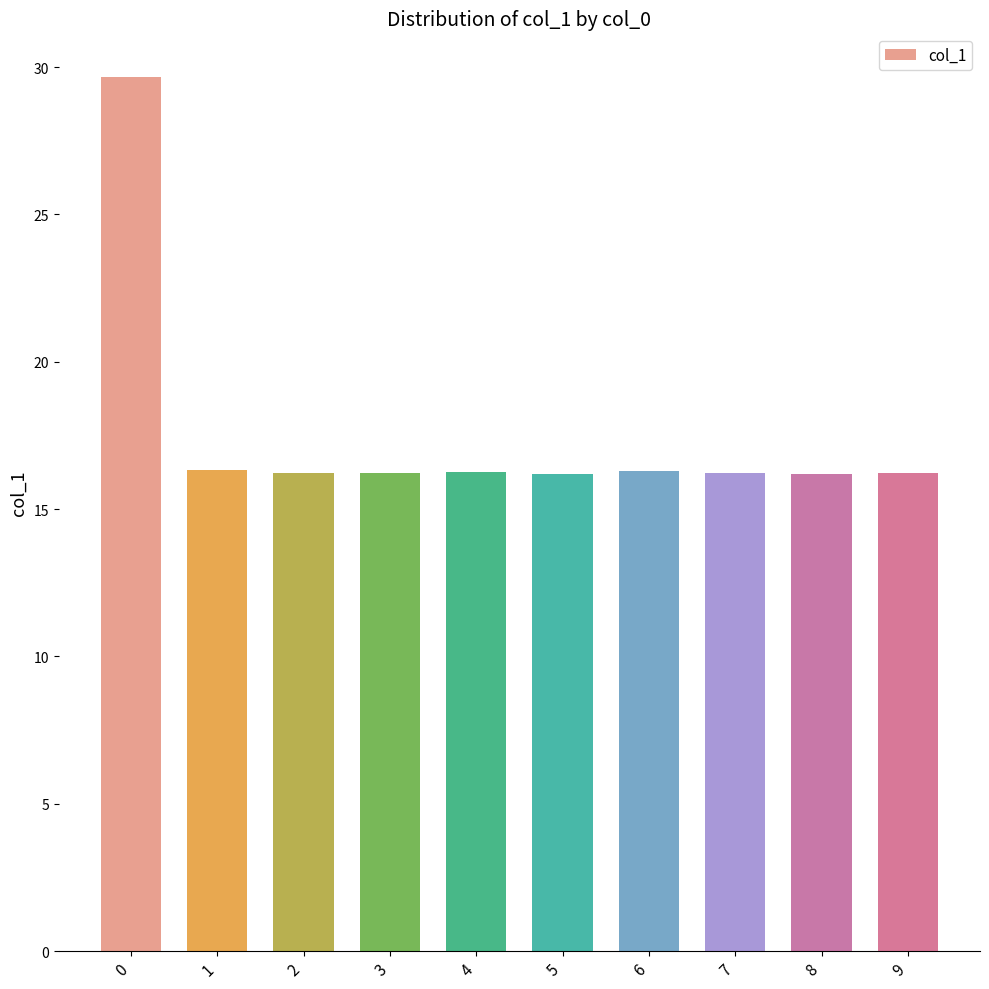

What is the maximum value shown in the chart?

29.7